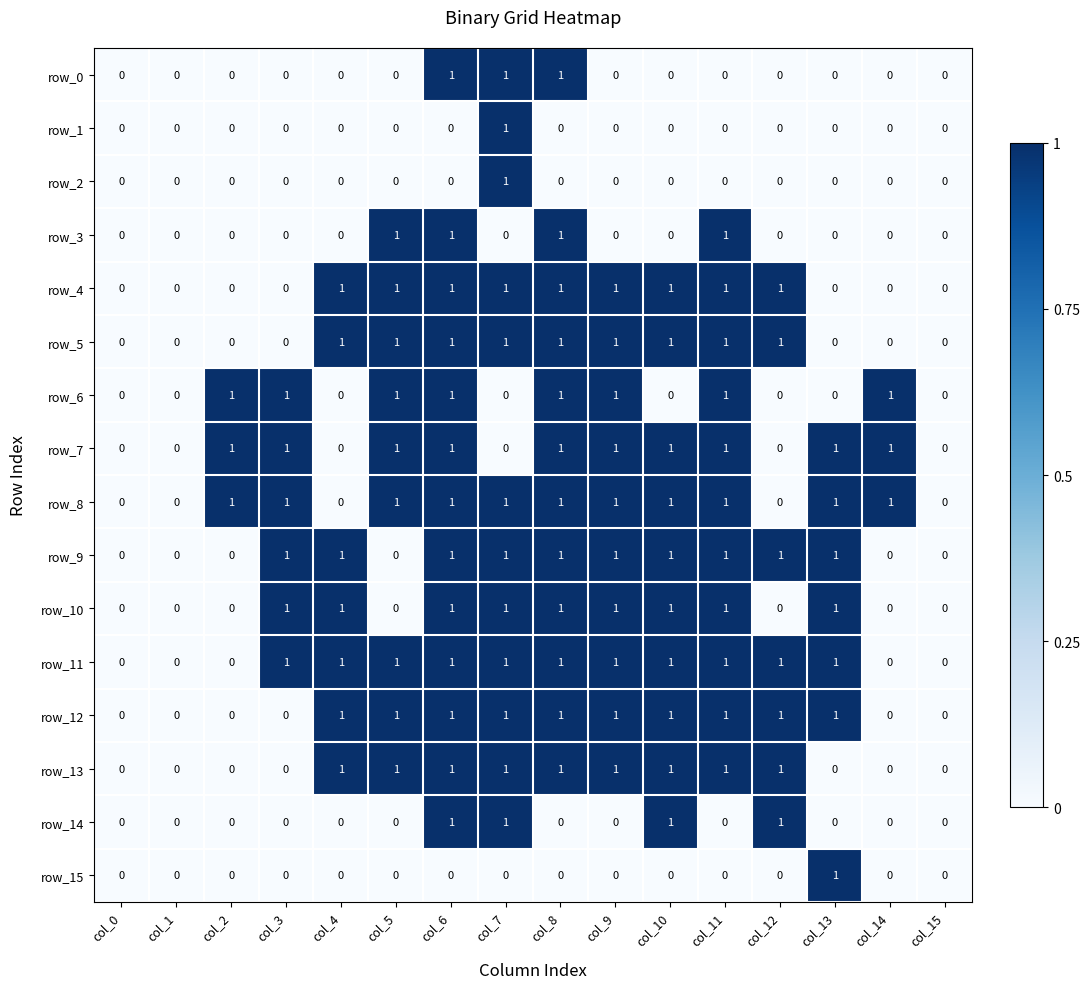

How many row_8 values are between 0 and 1?

16